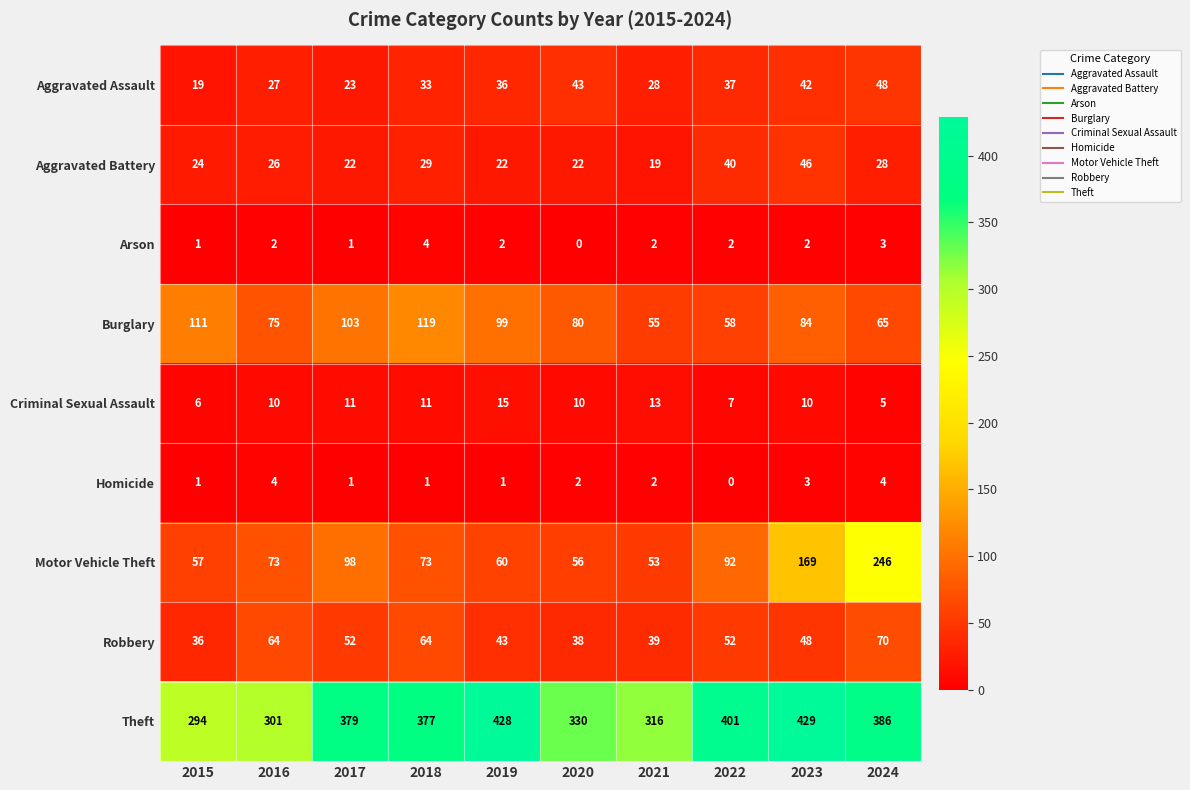

What is the maximum value shown in the chart?

429